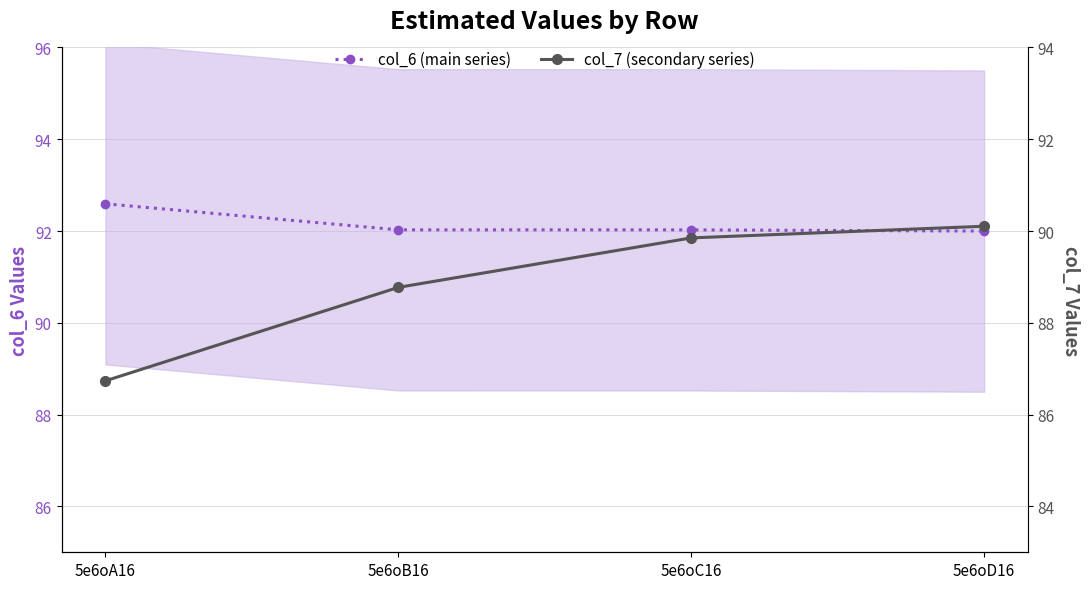

True or false: col_7 (secondary series) and col_6 (main series) intersect in this chart.

False